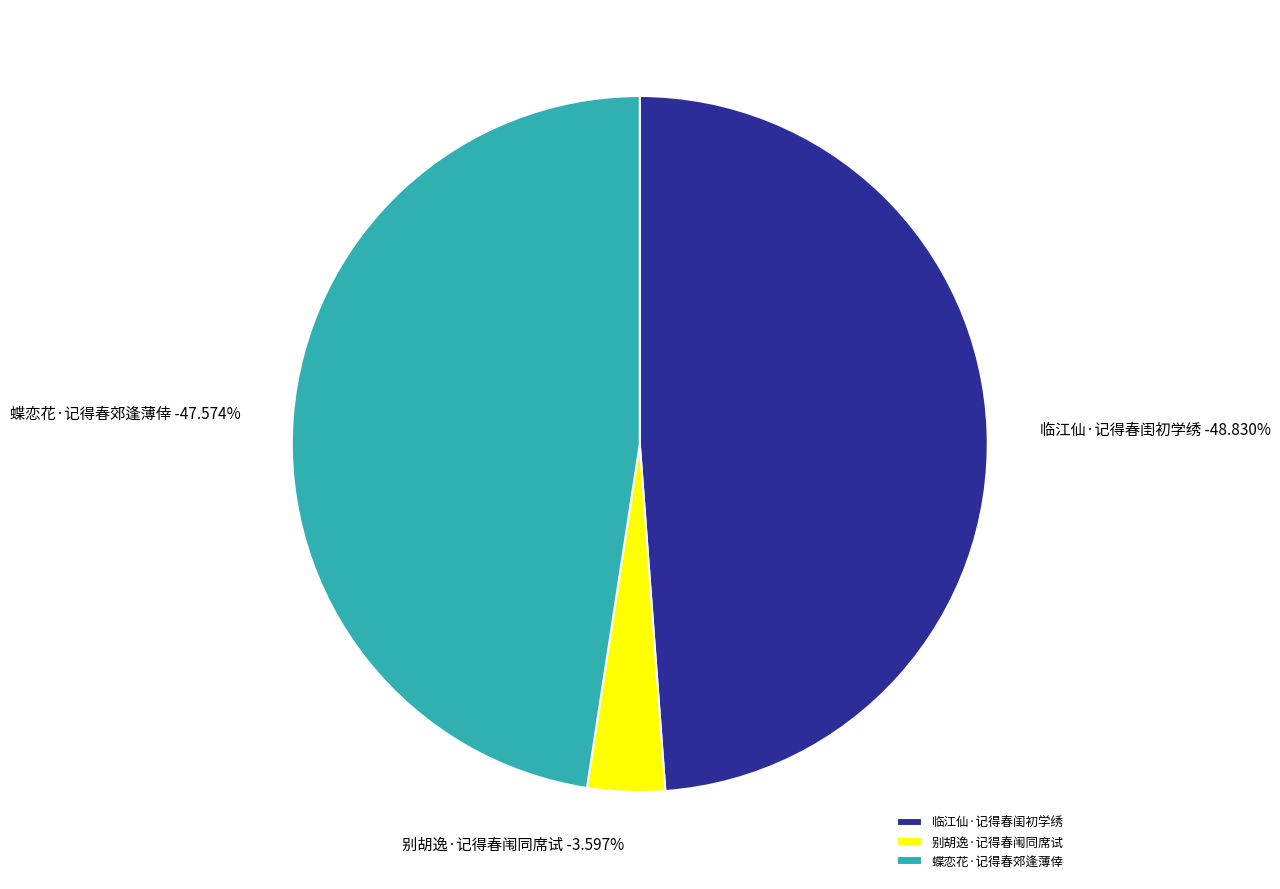

To the nearest percent, what is the difference between the largest and smallest slice percentages?

45%